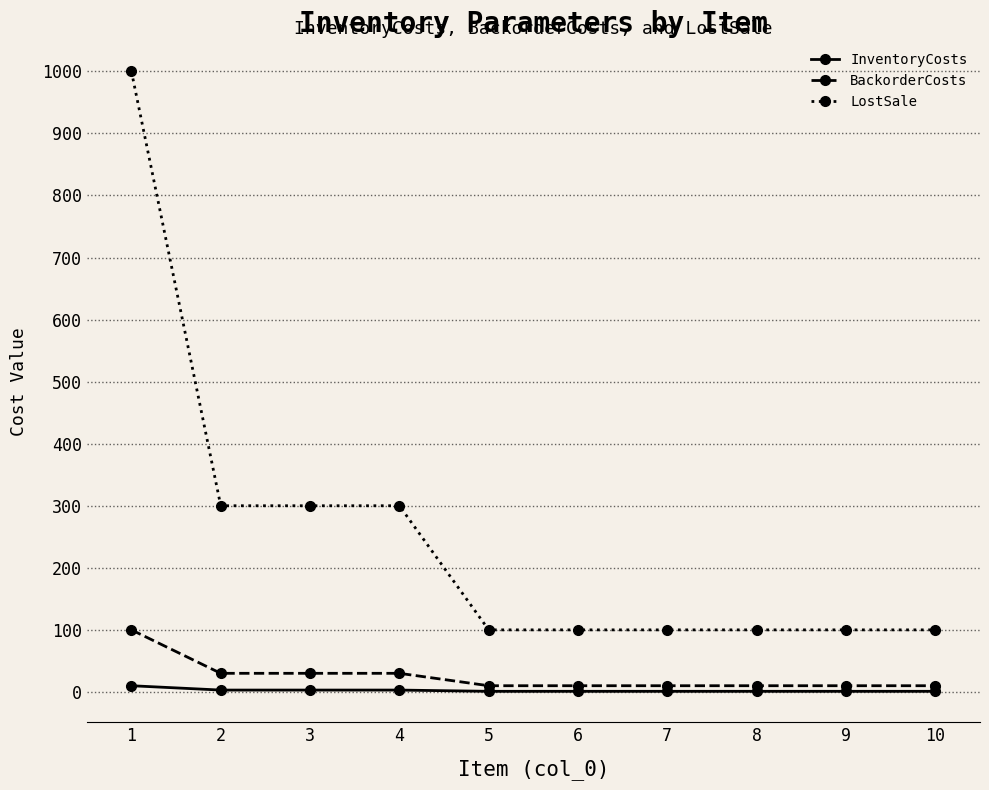

What is the lowest value of the LostSale series?

100